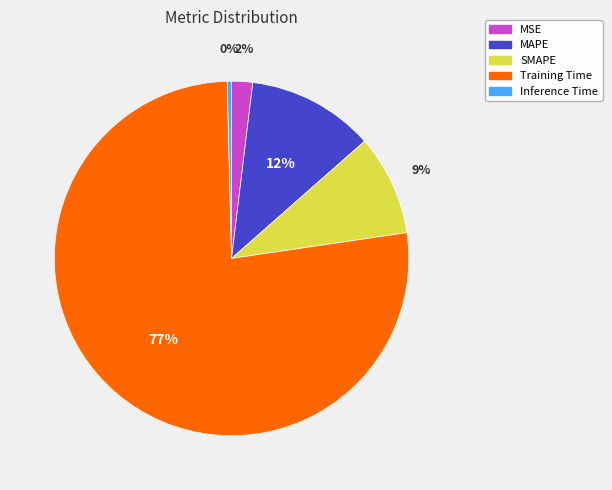

Does any single category account for the majority?

Yes